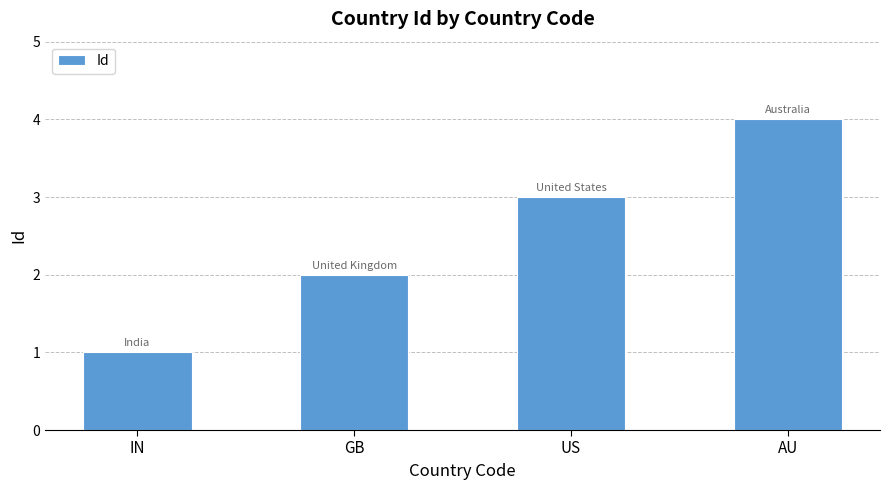

What position from the left is IN?

1